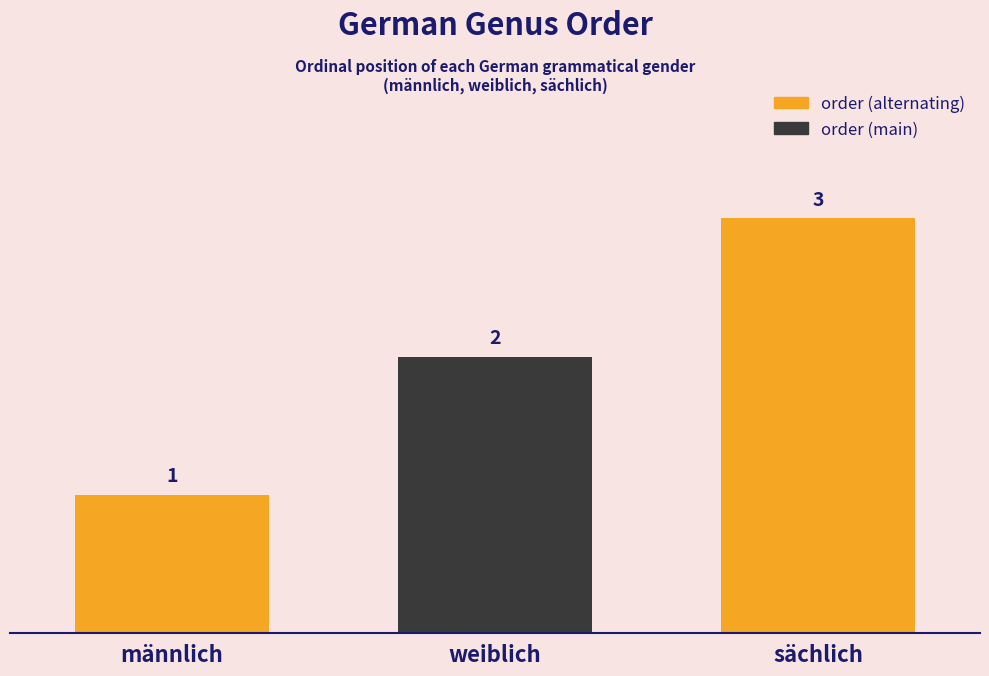

Reading left to right, extract all data points from this chart.

männlich=1	weiblich=2	sächlich=3